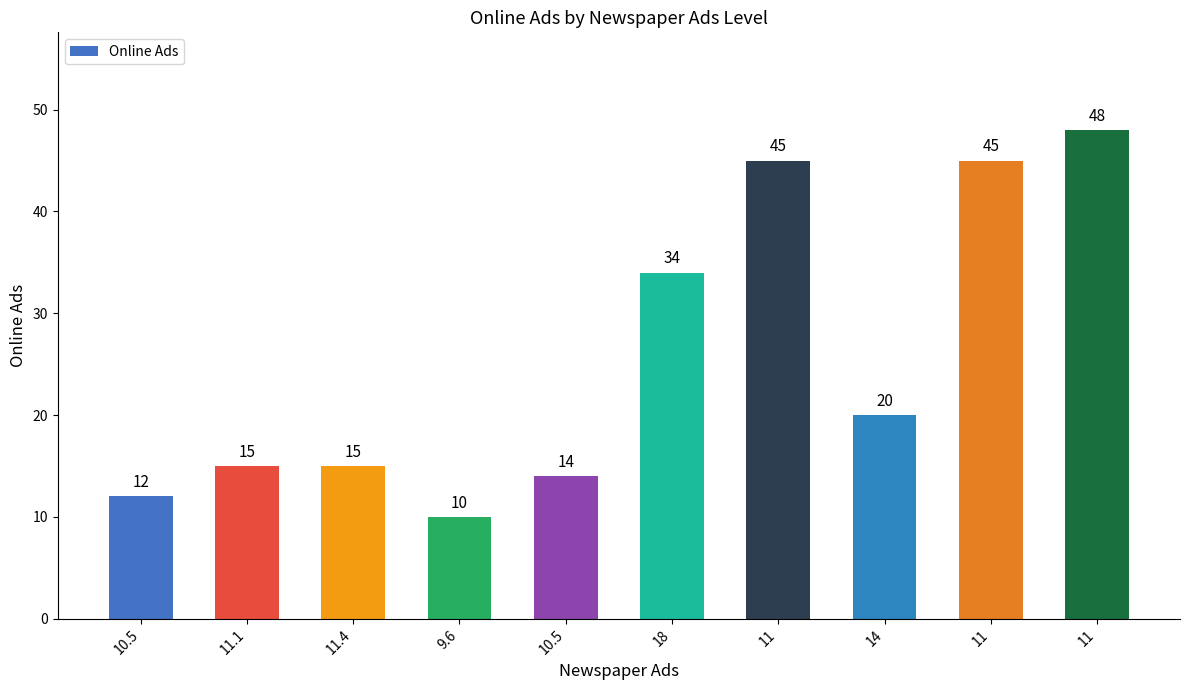

Reading left to right, what are all the values shown in this chart?

10.5=12	11.1=15	11.4=15	9.6=10	10.5=14	18=34	11=45	14=20	11=45	11=48